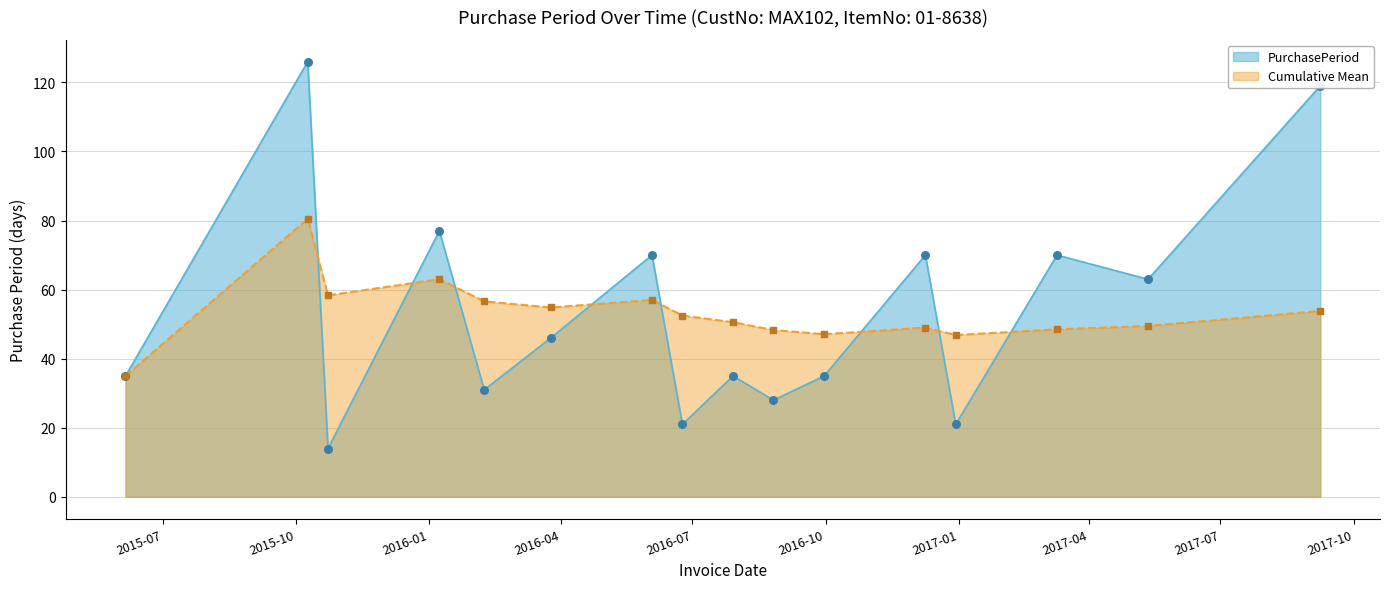

What is the change in value from 2015-10-23 to 2017-05-12?

+49